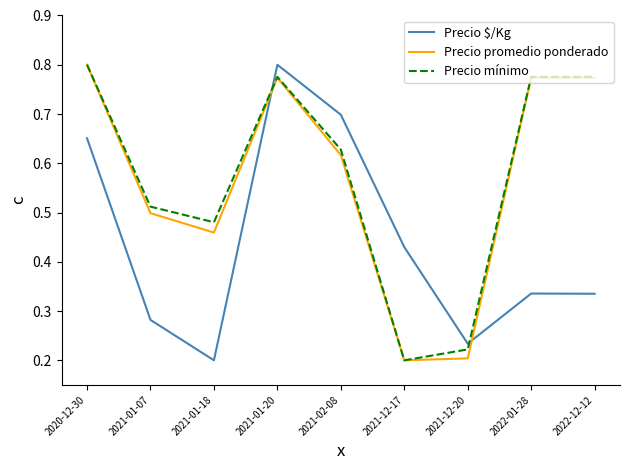

Between 2021-02-08 and 2021-12-20, which series saw the biggest shift?

Precio $/Kg